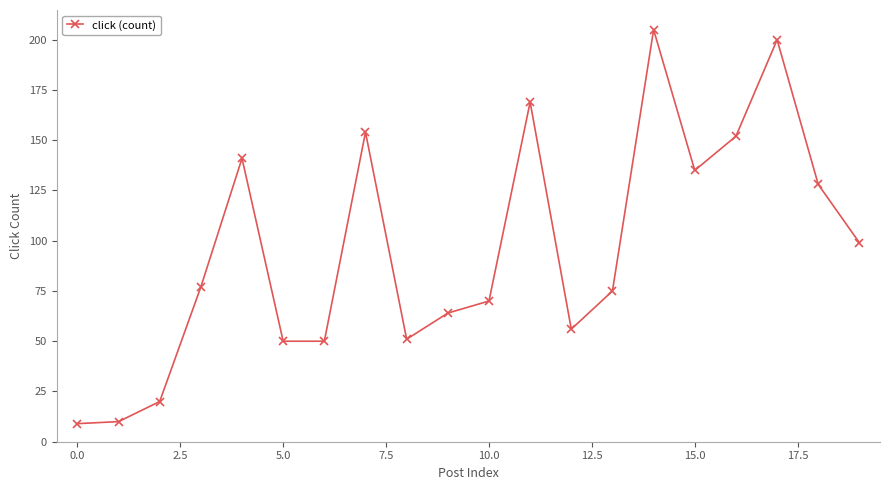

Reading left to right, list all the values displayed in this chart.

9	10	20	77	141	50	50	154	51	64	70	169	56	75	205	135	152	200	128	99